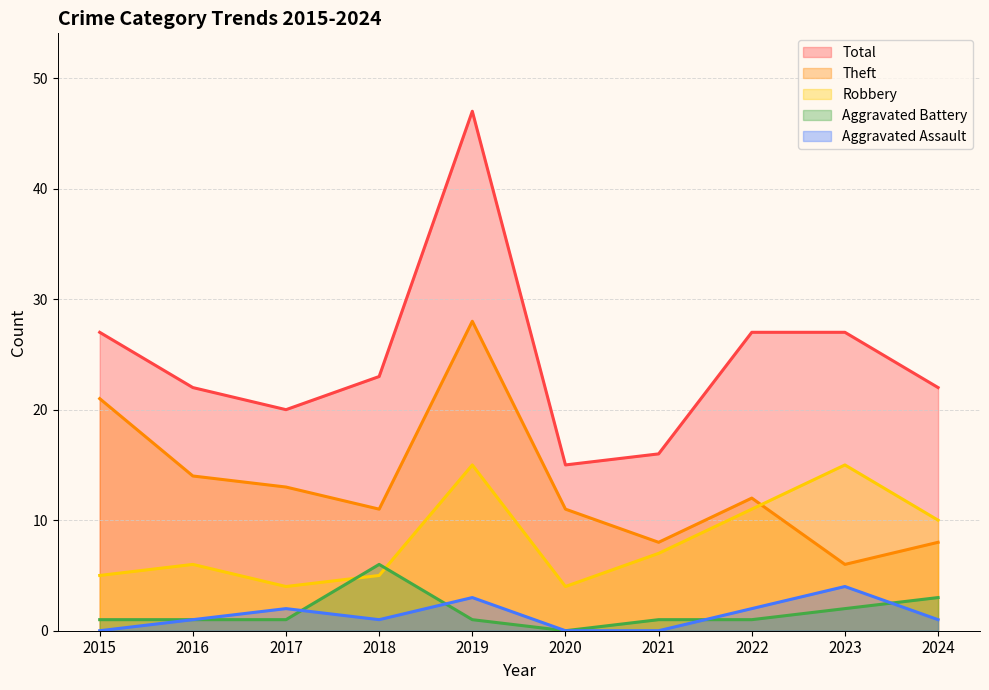

Is it true that Aggravated Battery equals 6 at 2018?

True